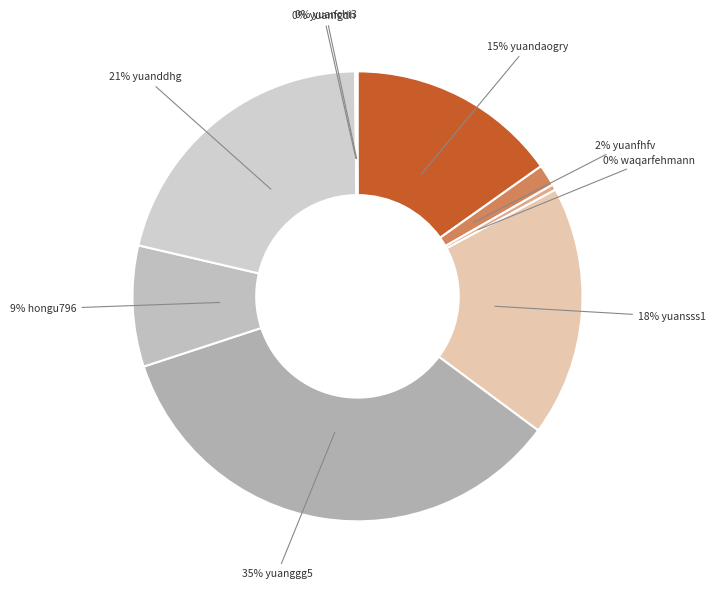

Does any single category account for the majority?

No